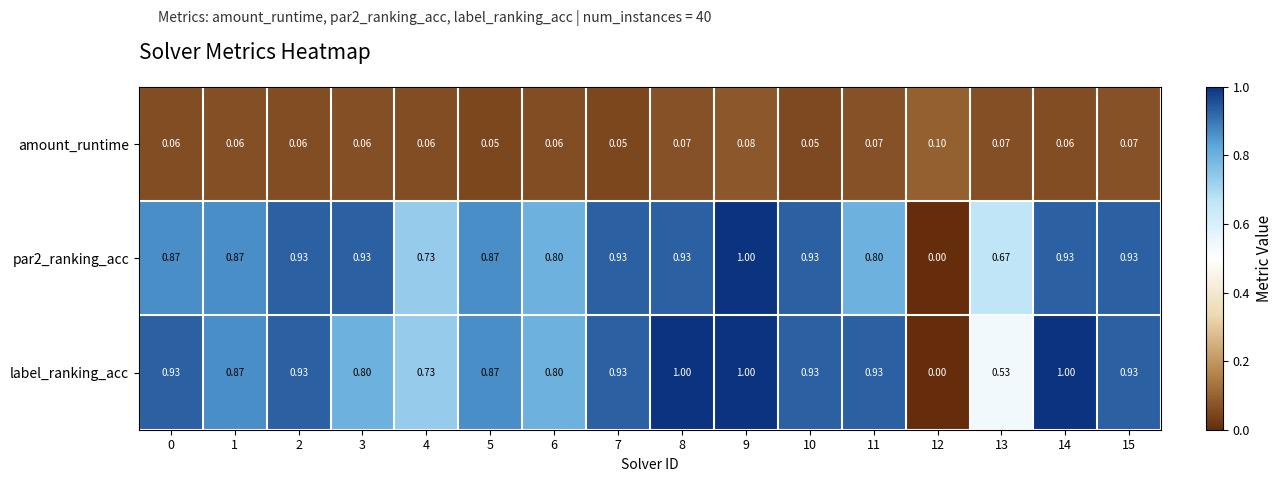

Is the value of amount_runtime at 4 greater than the value of par2_ranking_acc at 11?

No